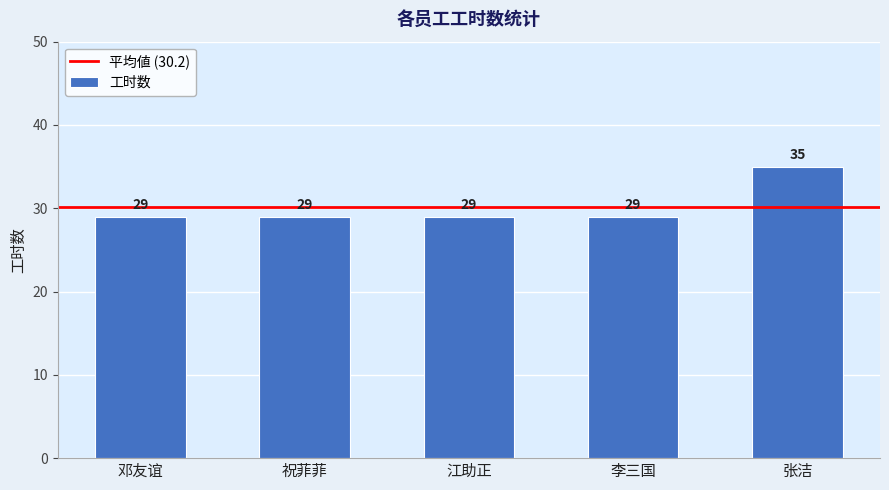

Is it true that the value at 祝菲菲 is 17?

False